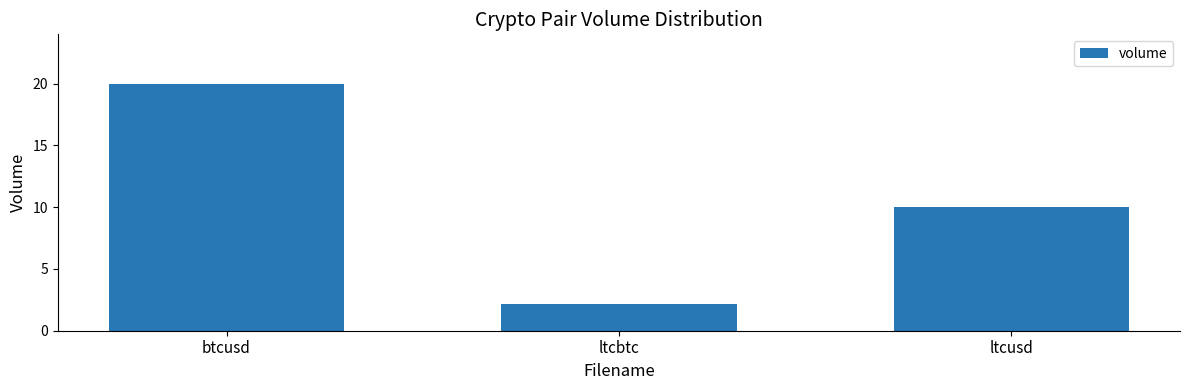

Does the chart contain any negative values?

No